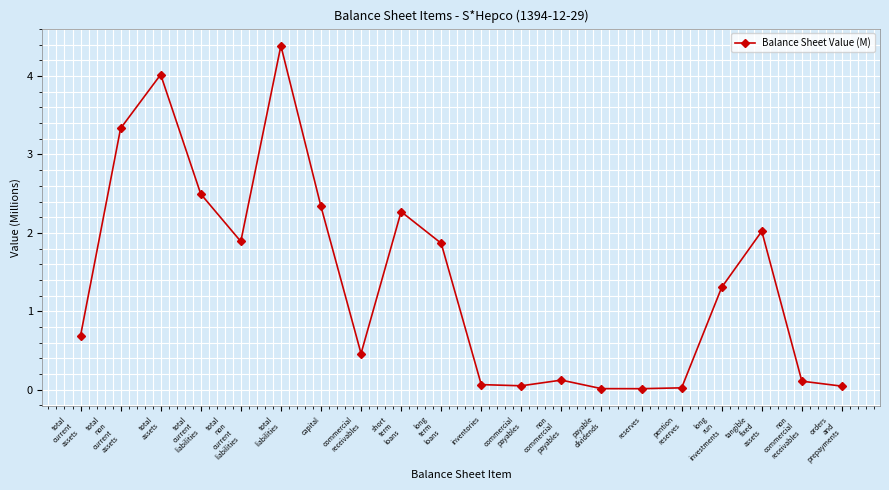

The value at payable
dividends is 0.0. True or false?

True